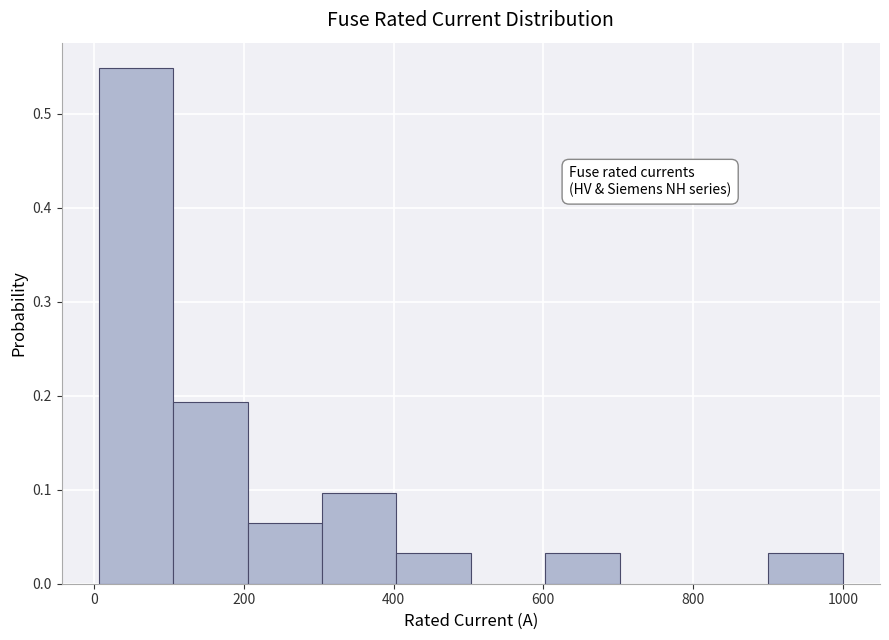

Which range on the x-axis has the tallest bar?

0 to 100